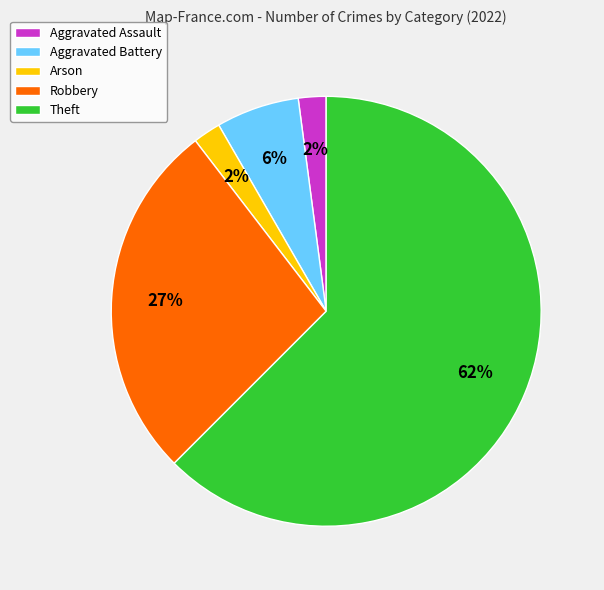

To the nearest percent, what is the average slice percentage?

20%